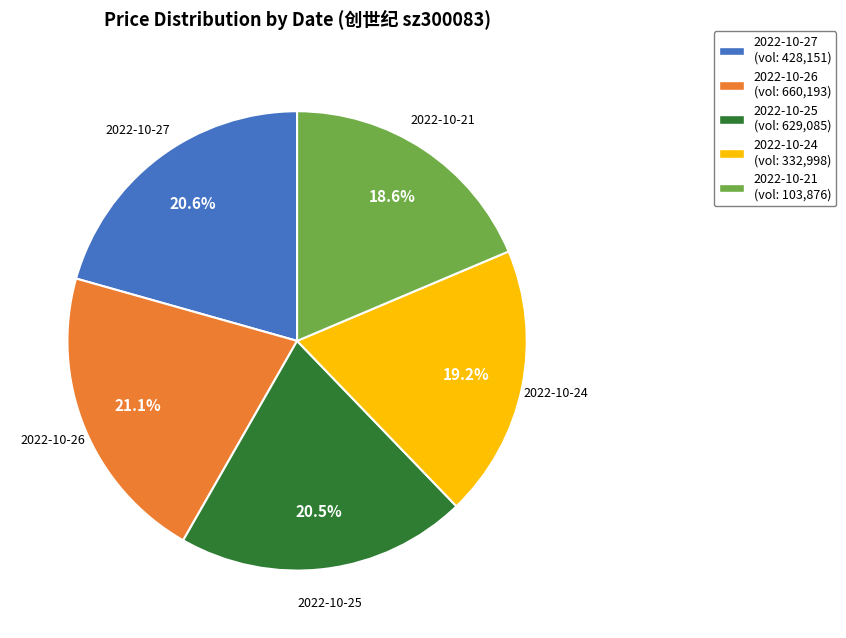

What percentage is the 2022-10-26 slice, to the nearest percent?

21%